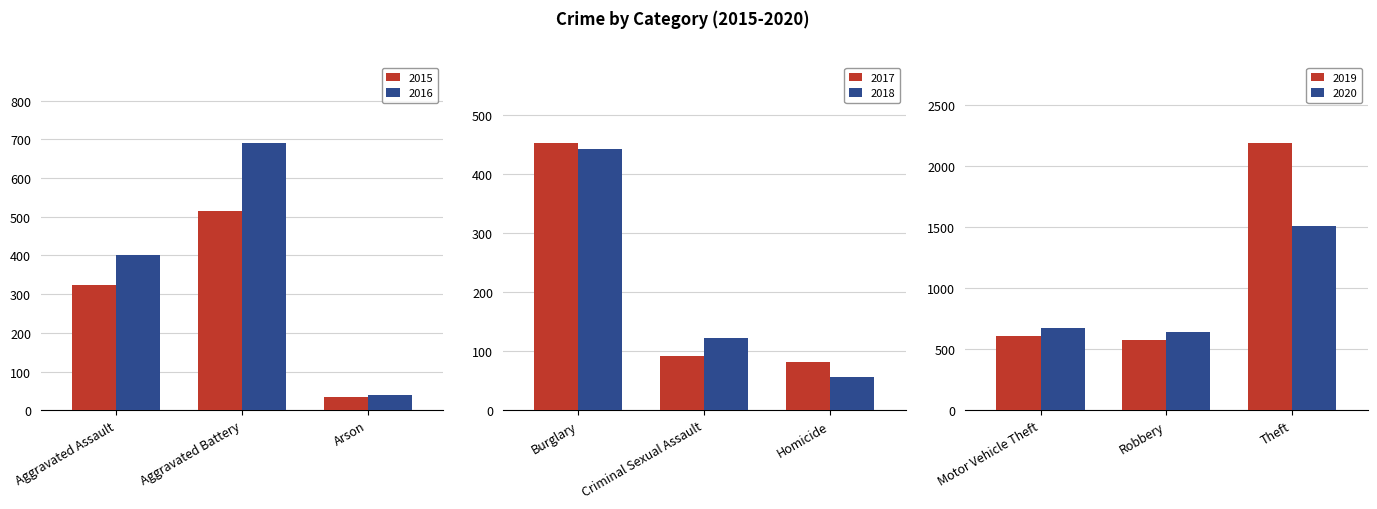

Reading right to left, transcribe all the data shown in this chart.

2015: Arson=35	Aggravated Battery=515	Aggravated Assault=323
2016: Arson=40	Aggravated Battery=691	Aggravated Assault=402
2017: Homicide=82	Criminal Sexual Assault=91	Burglary=453
2018: Homicide=56	Criminal Sexual Assault=123	Burglary=443
2019: Theft=2190	Robbery=577	Motor Vehicle Theft=611
2020: Theft=1512	Robbery=637	Motor Vehicle Theft=673